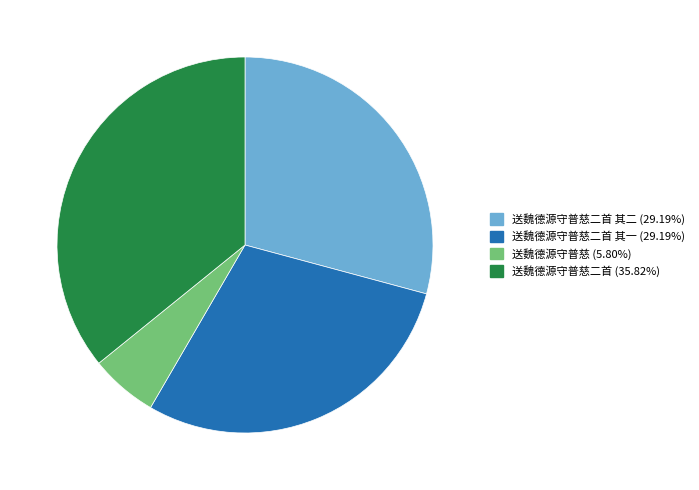

Is there any slice that represents more than half of the pie?

No